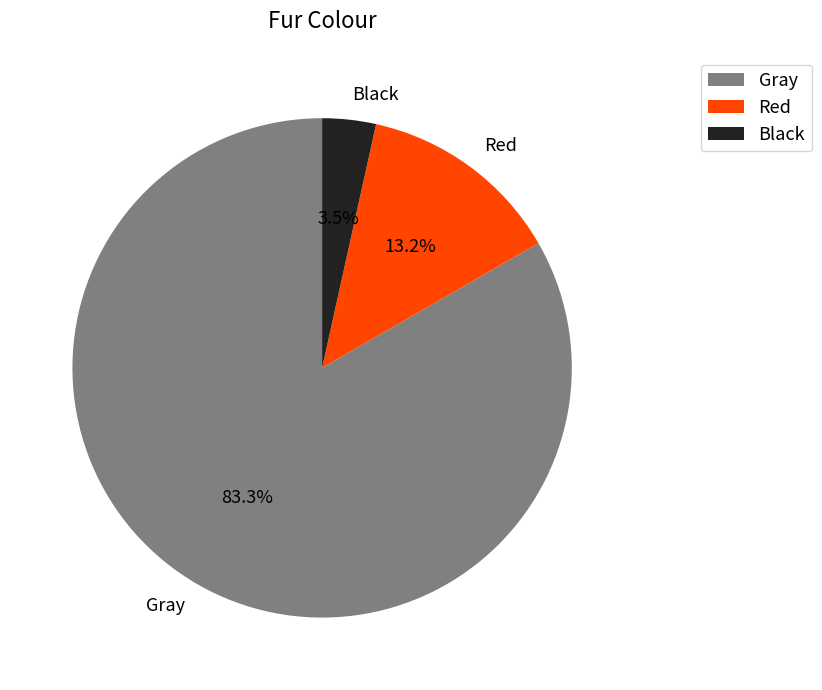

The Red slice represents 1% of the pie. True or false?

False